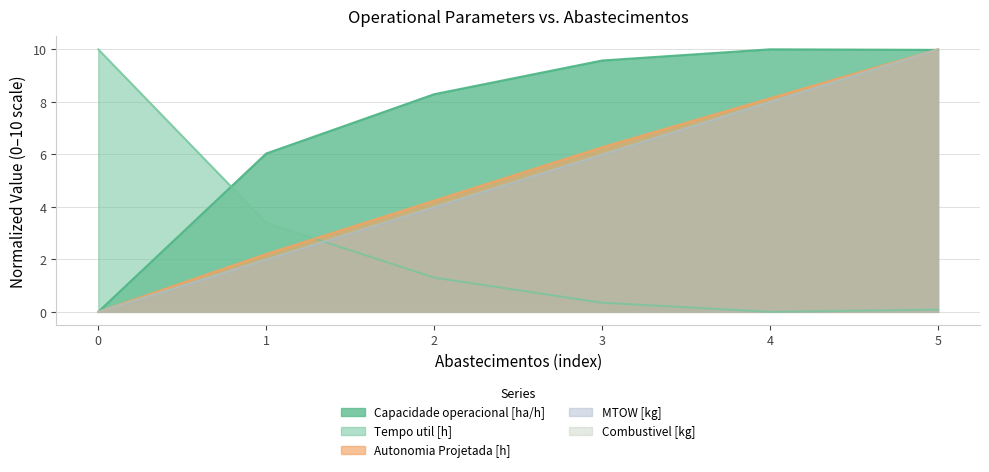

The value of Autonomia Projetada [h] at 2 is 2.5. True or false?

False